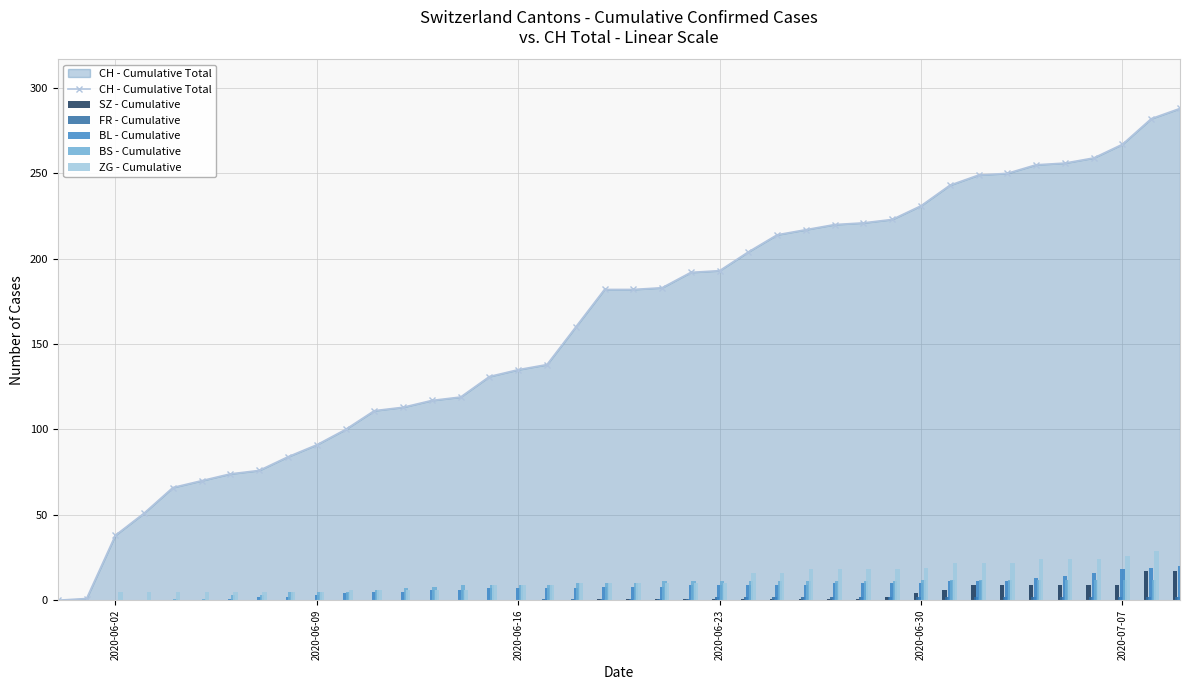

The value of CH - Cumulative Total at 2020-06-09 is 91. True or false?

True